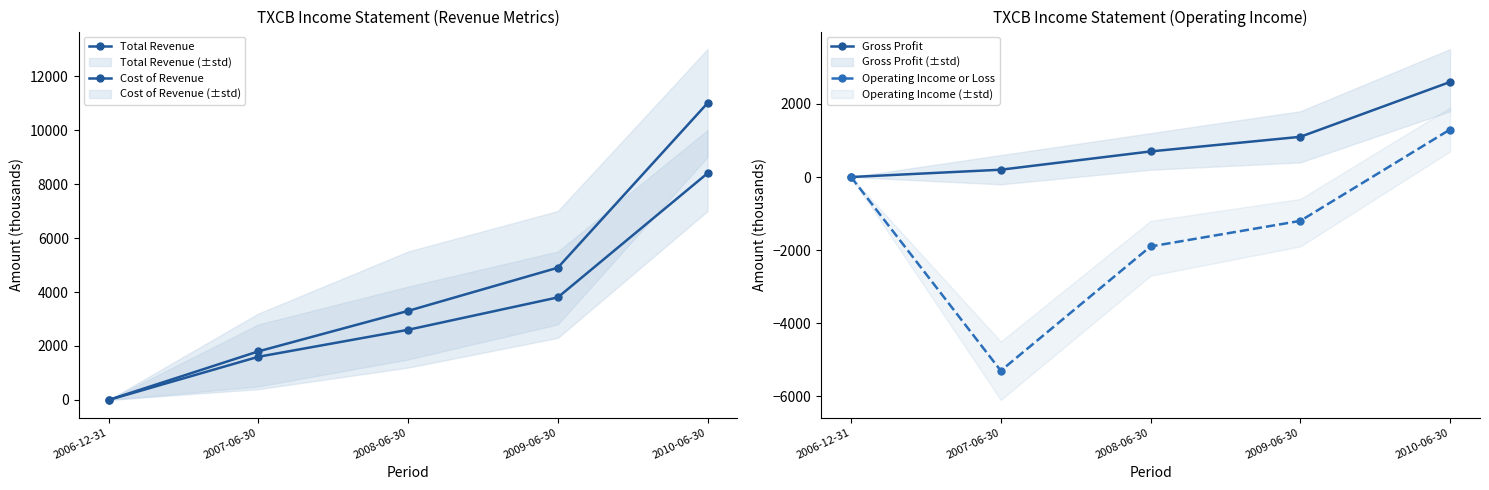

Reading left to right, transcribe all the data shown in this chart.

Total Revenue: 0	1800	3300	4900	11000
Cost of Revenue: 0	1600	2600	3800	8400
Gross Profit: 0	200	700	1100	2600
Operating Income or Loss: 0	-5300	-1900	-1200	1300